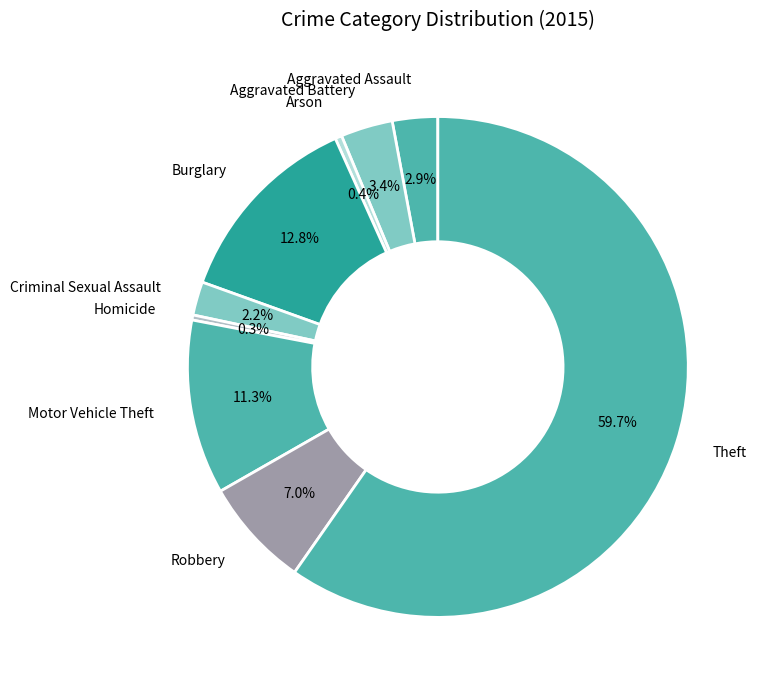

Which has a higher value, Theft or Robbery?

Theft